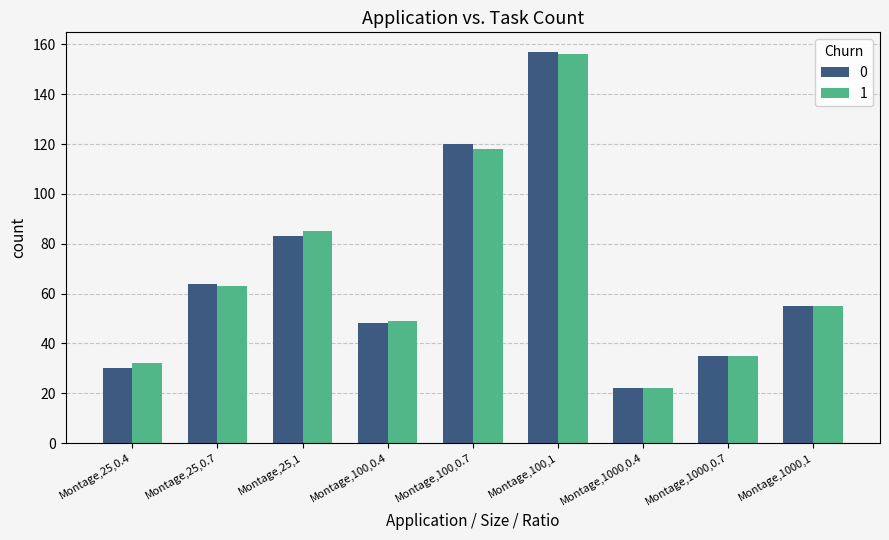

What is the total value across all series at Montage,100,0.4?

97